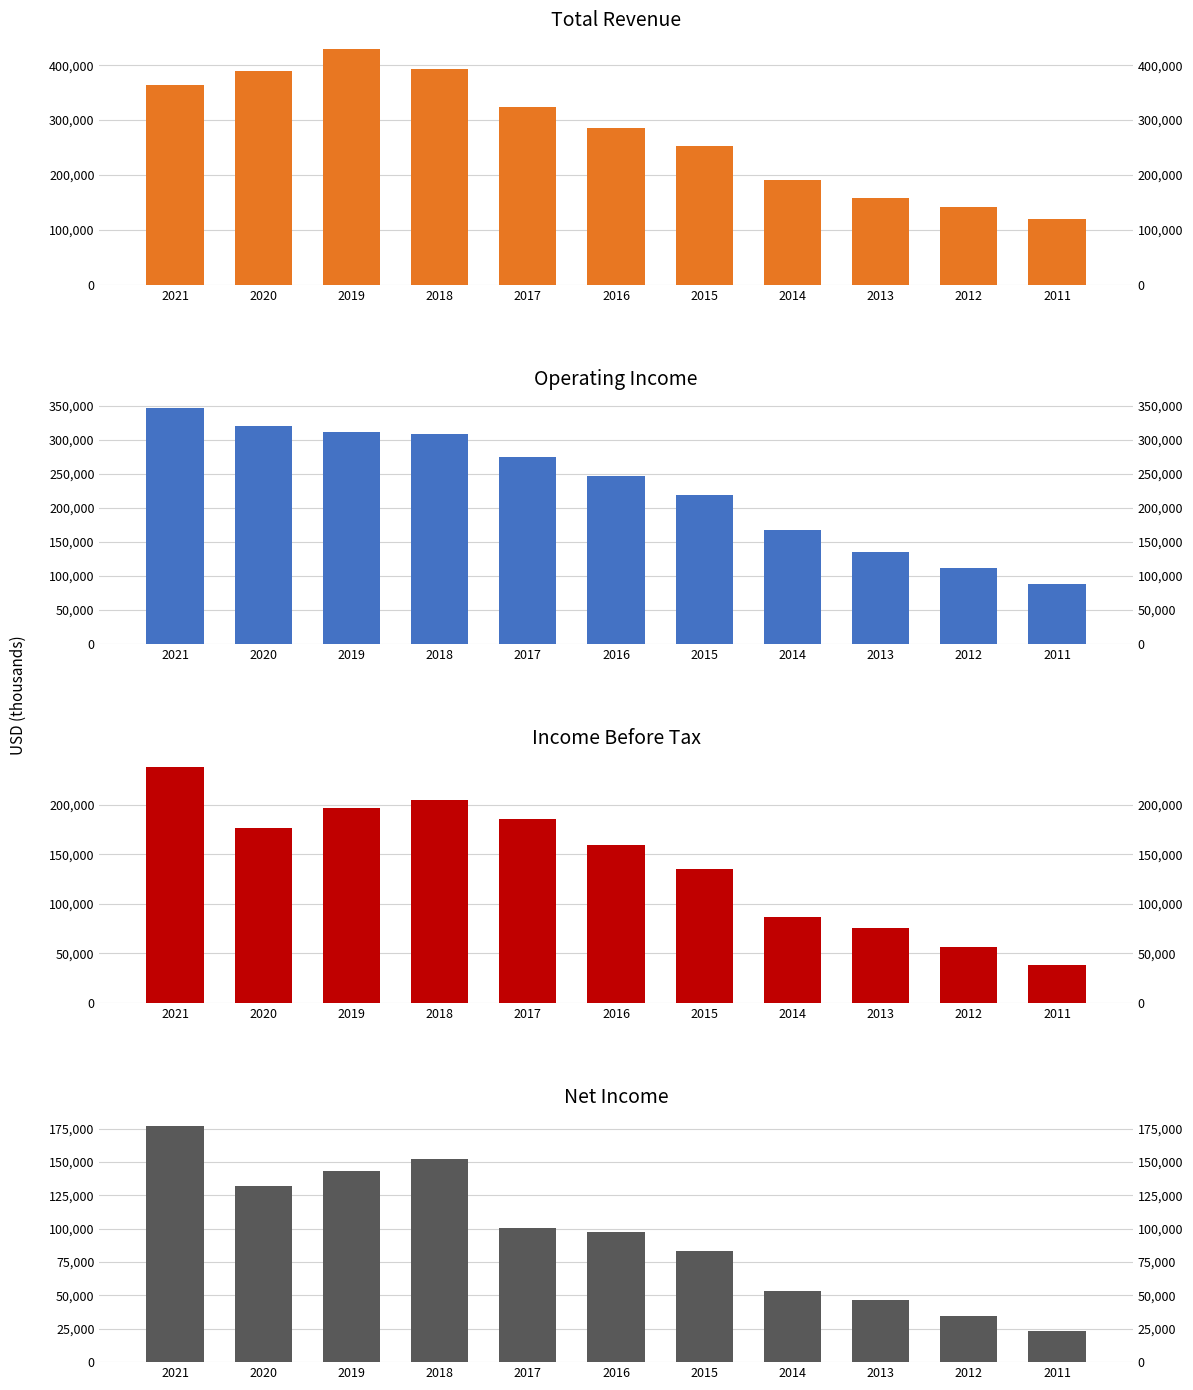

At which label is Net Income closest to 99850?

2017